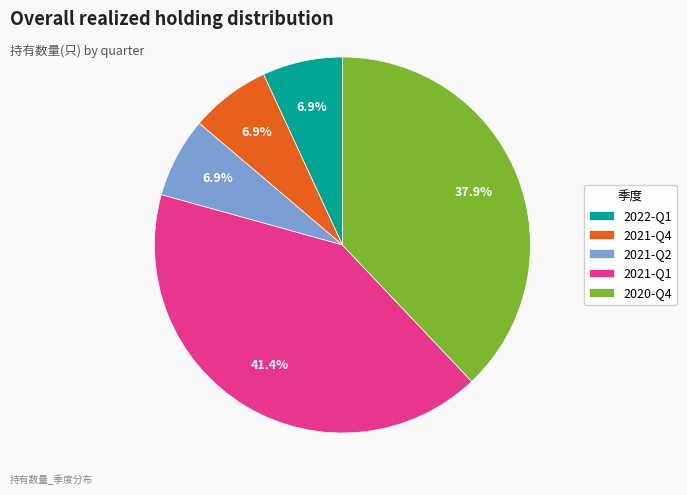

Count the number of slices in the pie.

5